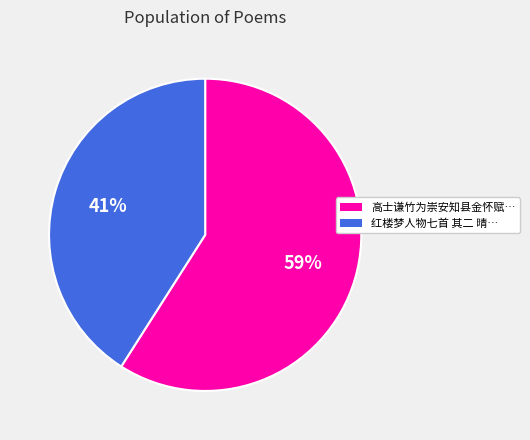

Is there a majority slice in this chart?

Yes